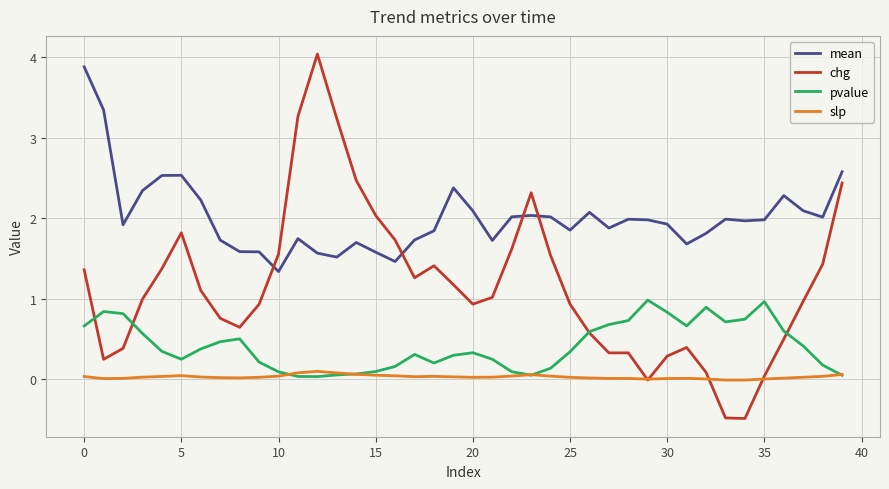

What is the average value of the pvalue series?

0.4